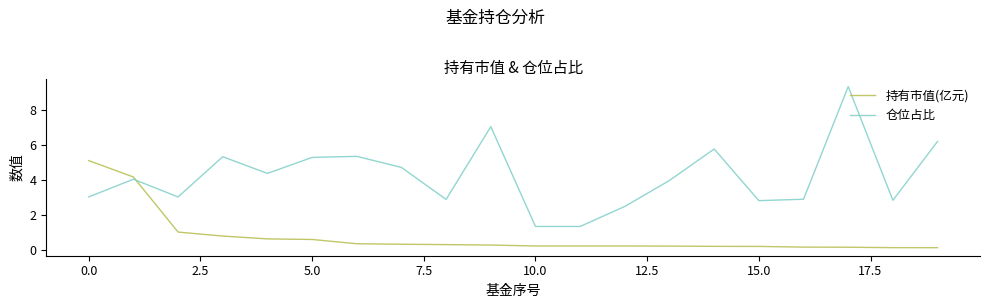

Which series has the widest spread of values?

仓位占比